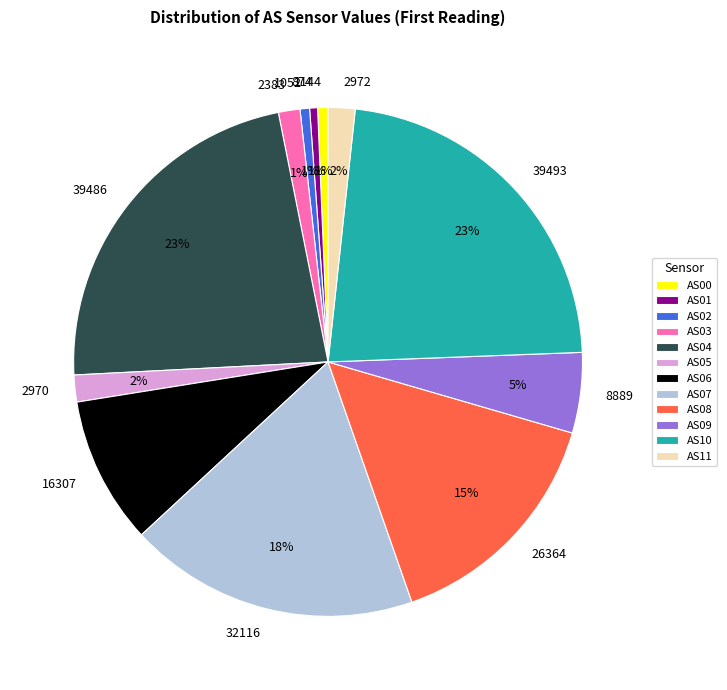

To the nearest percent, what is the combined percentage of AS04 and AS08?

38%